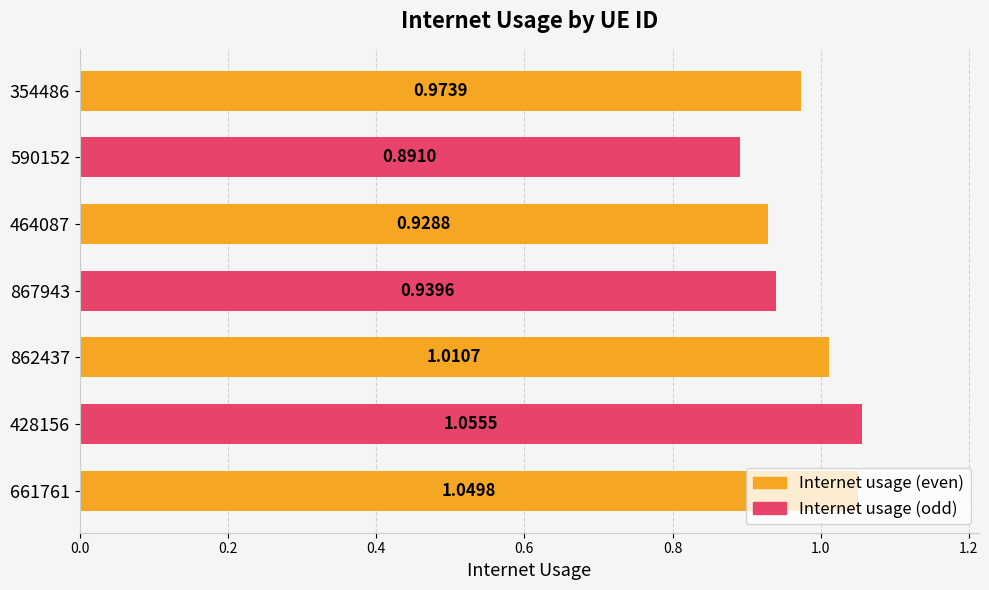

What is the sum of the values at 661761 and 464087?

2.0